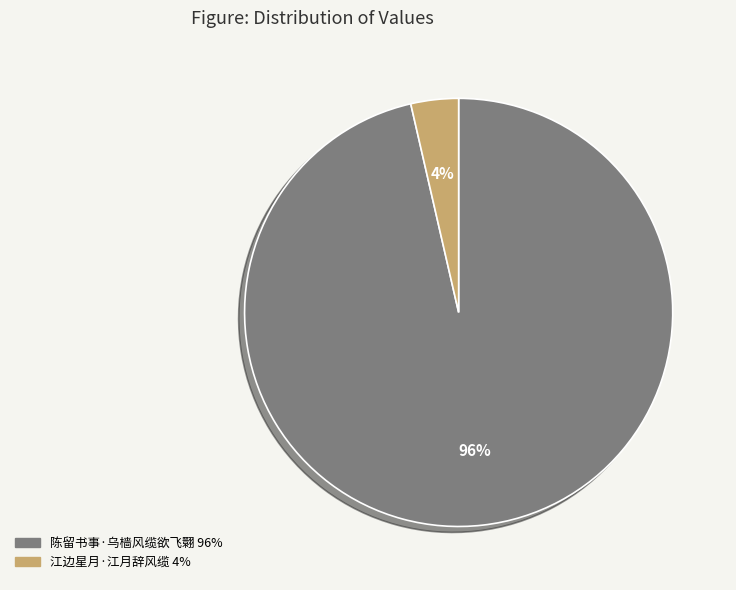

To the nearest percent, what is the combined percentage of 陈留书事·乌樯风缆欲飞翾 and 江边星月·江月辞风缆?

100%